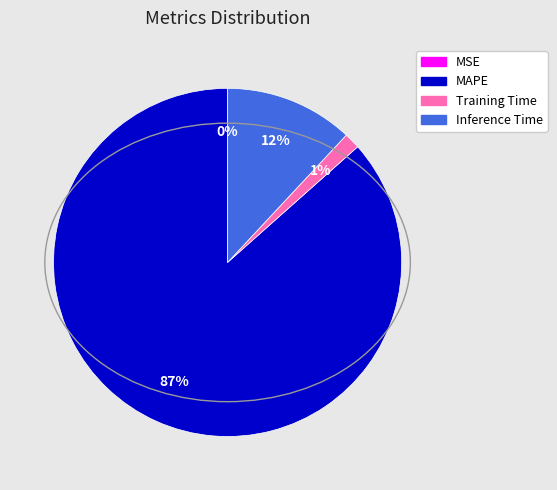

The Inference Time slice represents 1% of the pie. True or false?

False